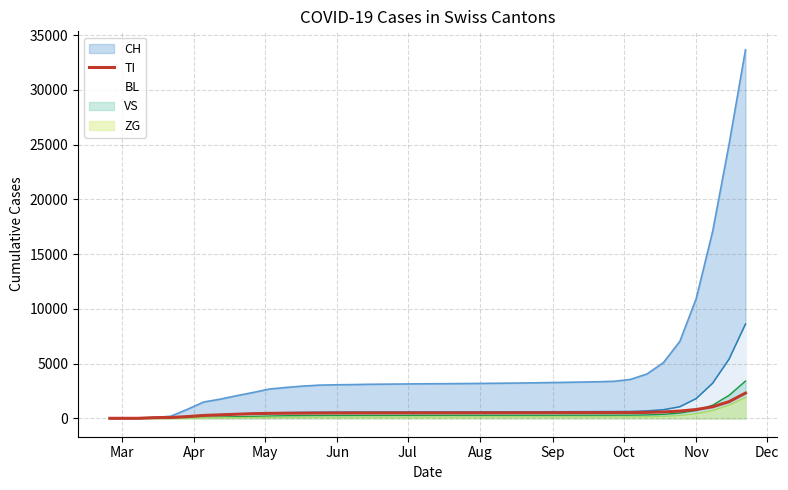

Which series has the largest range (max minus min)?

CH